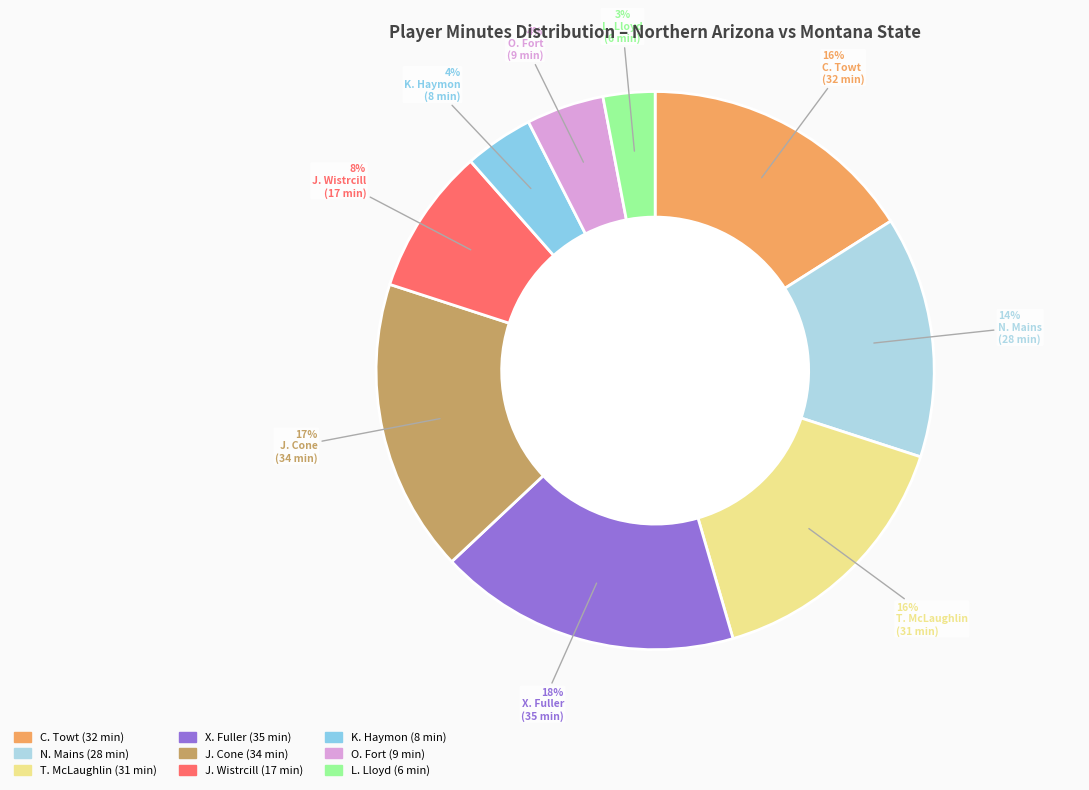

What percentage is the K. Haymon slice, to the nearest percent?

4%